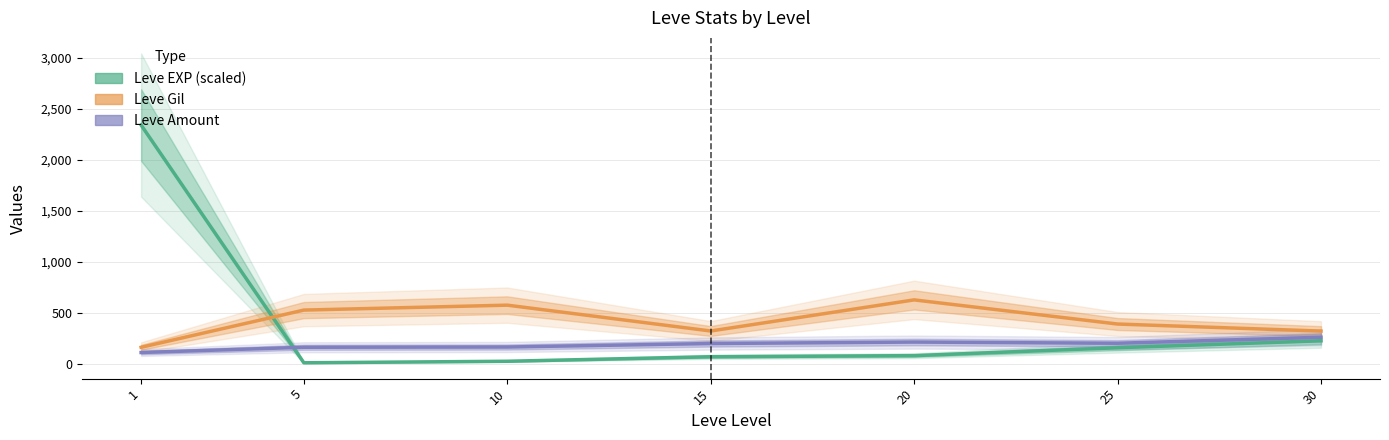

Does the chart have visible grid lines?

Yes